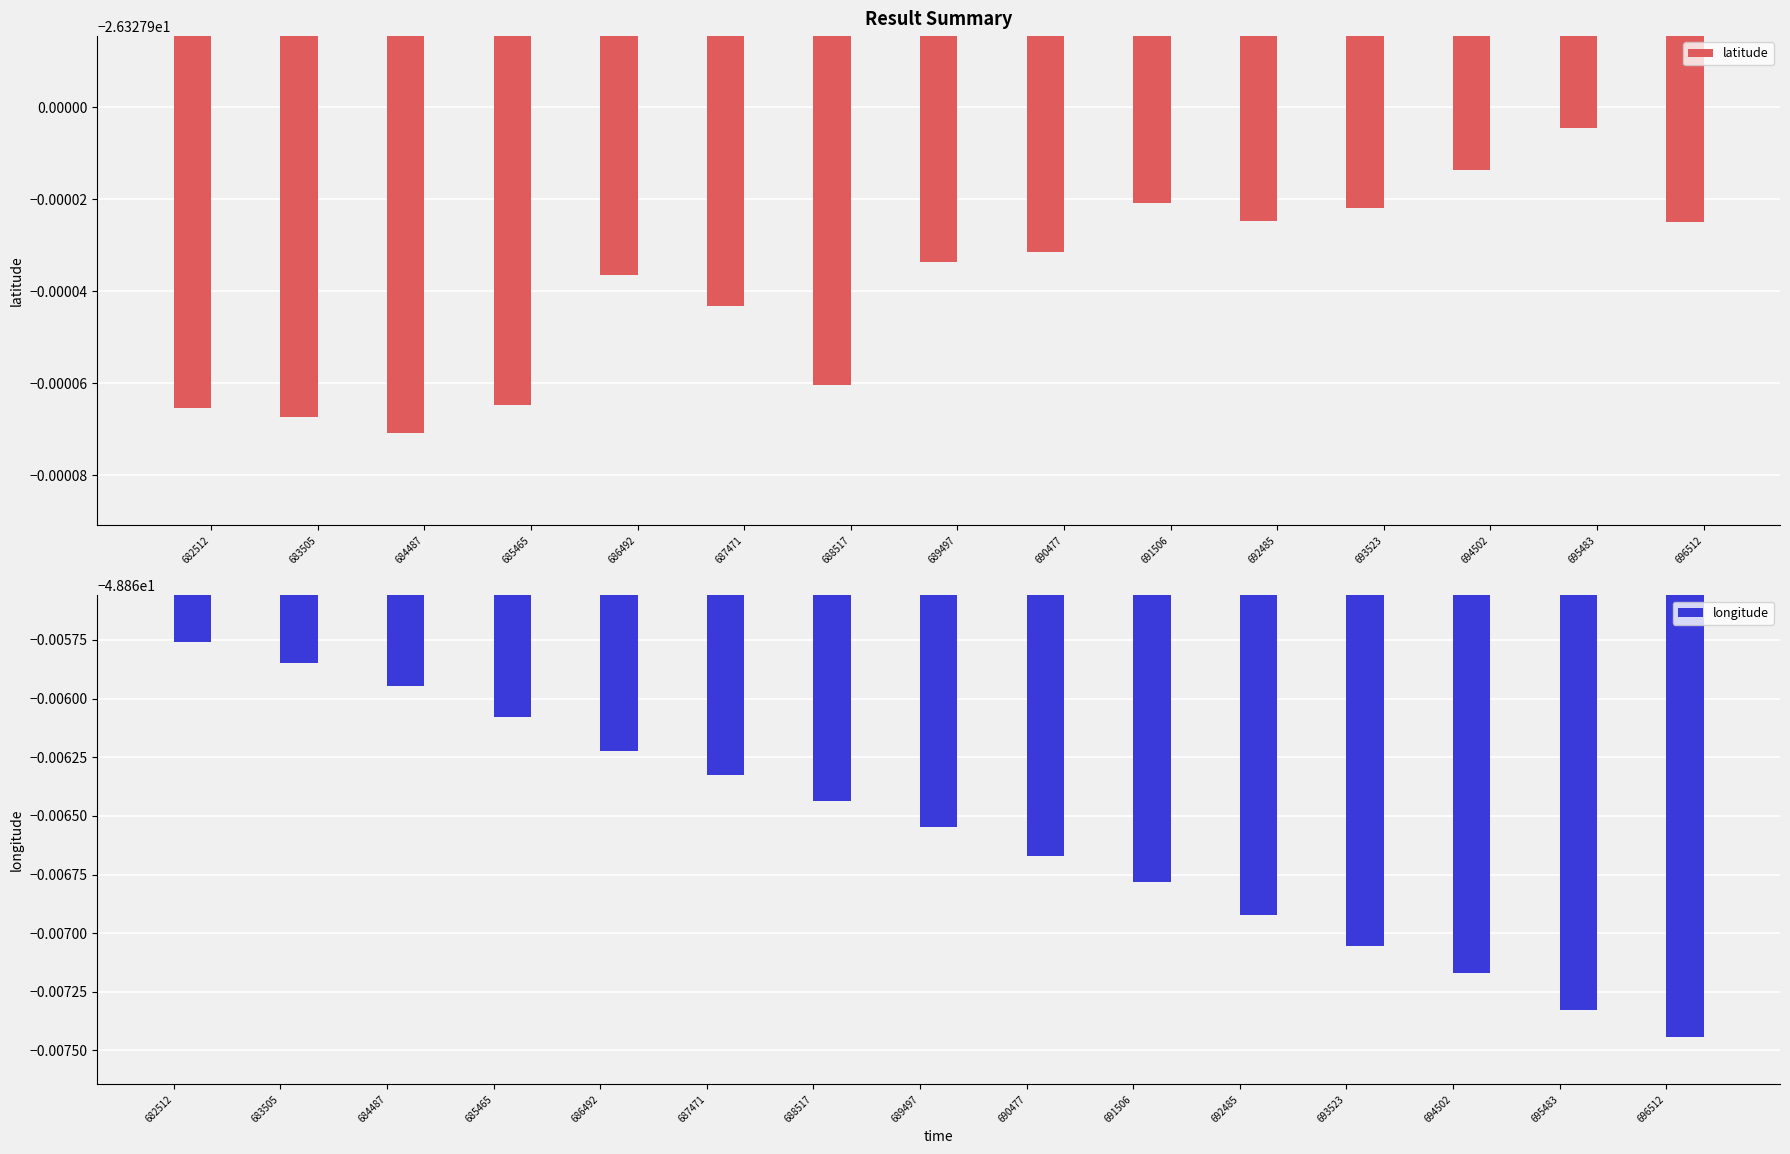

Is the value of latitude at 692485 greater than the value of longitude at 689497?

Yes